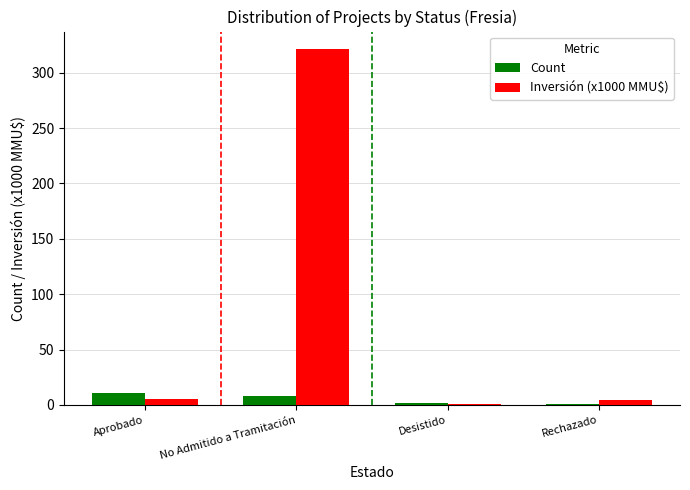

What is the greatest value displayed?

321.2